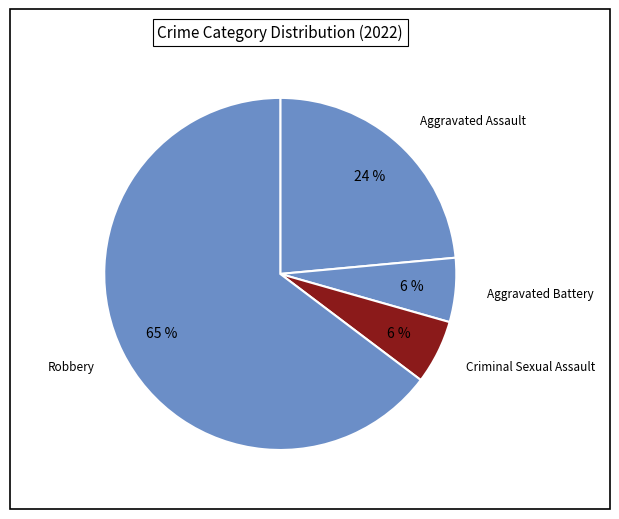

To the nearest percent, what percentage of the pie is Aggravated Assault?

24%